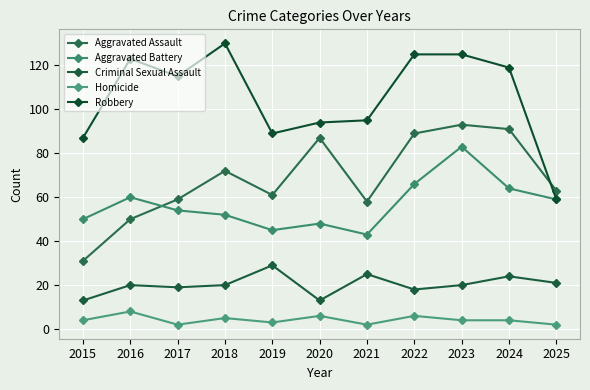

Count the Homicide values in the range 2 to 6.

10